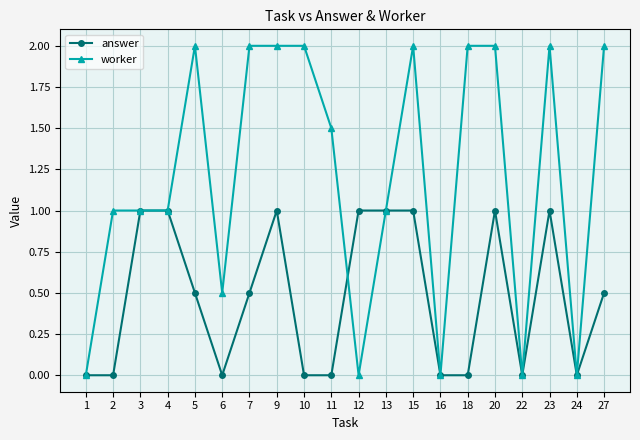

List the series in order of their peak value, lowest first.

answer, worker